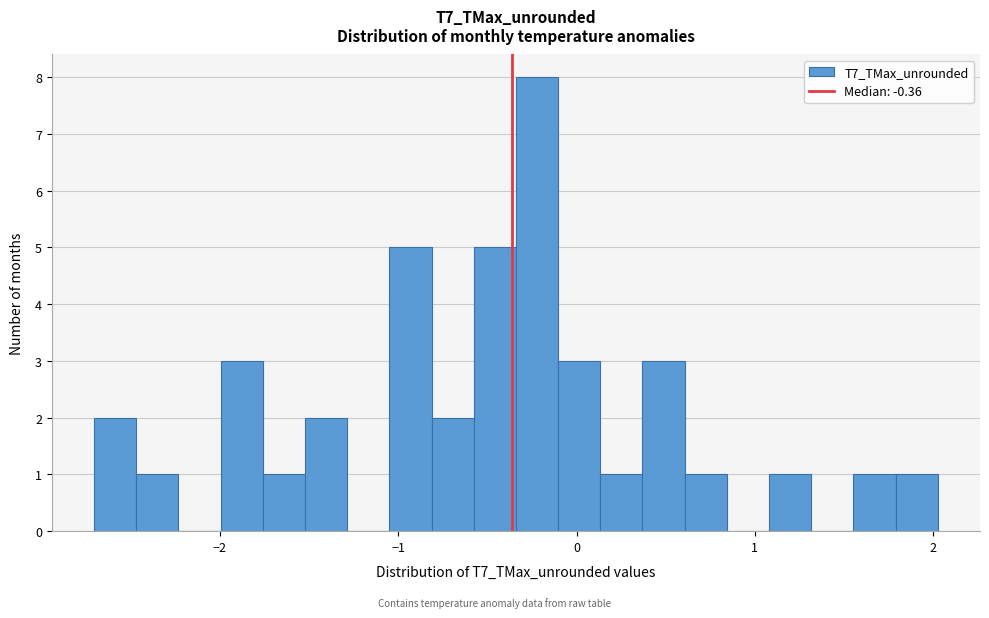

Read against the x-axis, roughly where is the centre of the tallest bar?

-0.2